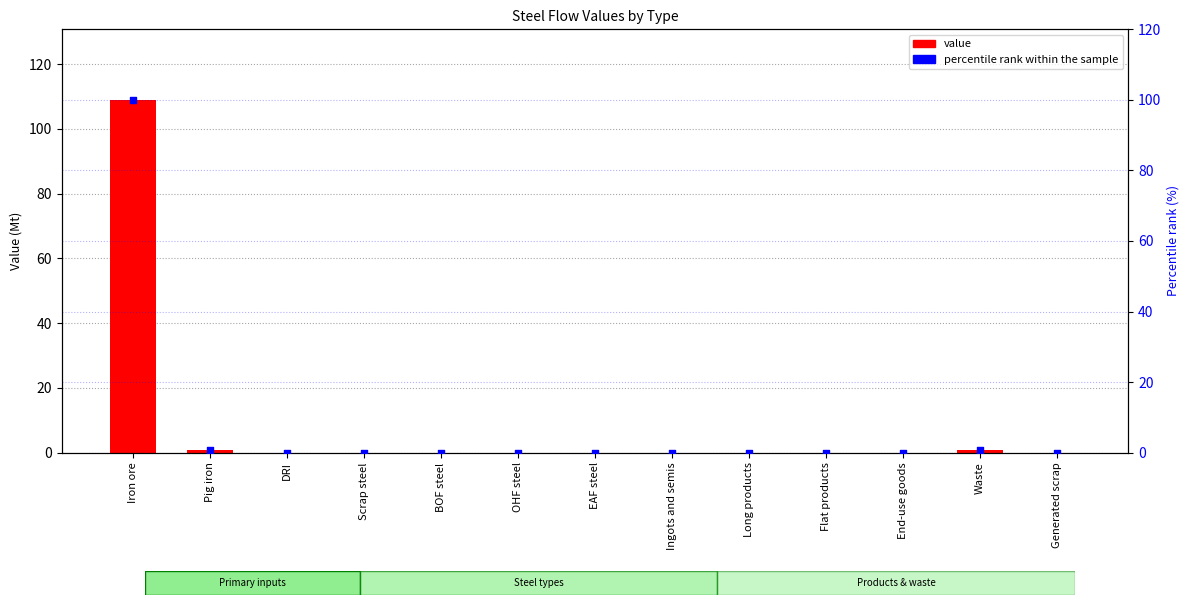

At how many categories does at least one series exceed 39?

1